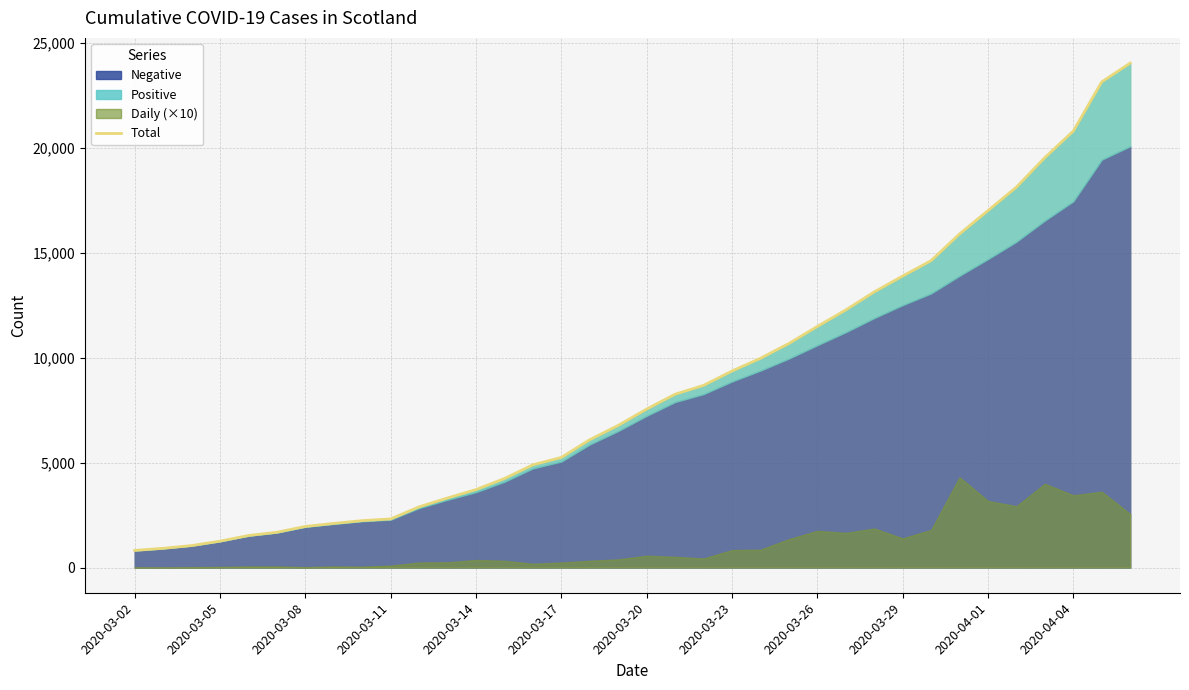

How many lines are shown in the chart?

1